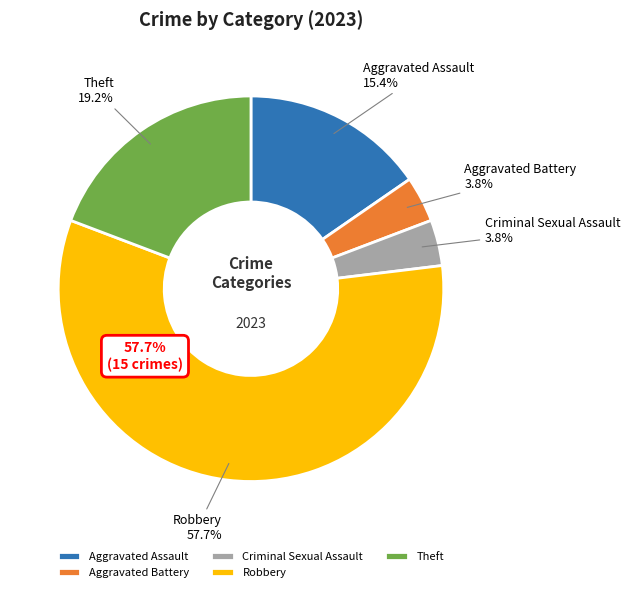

To the nearest percent, what is the average slice percentage?

20%